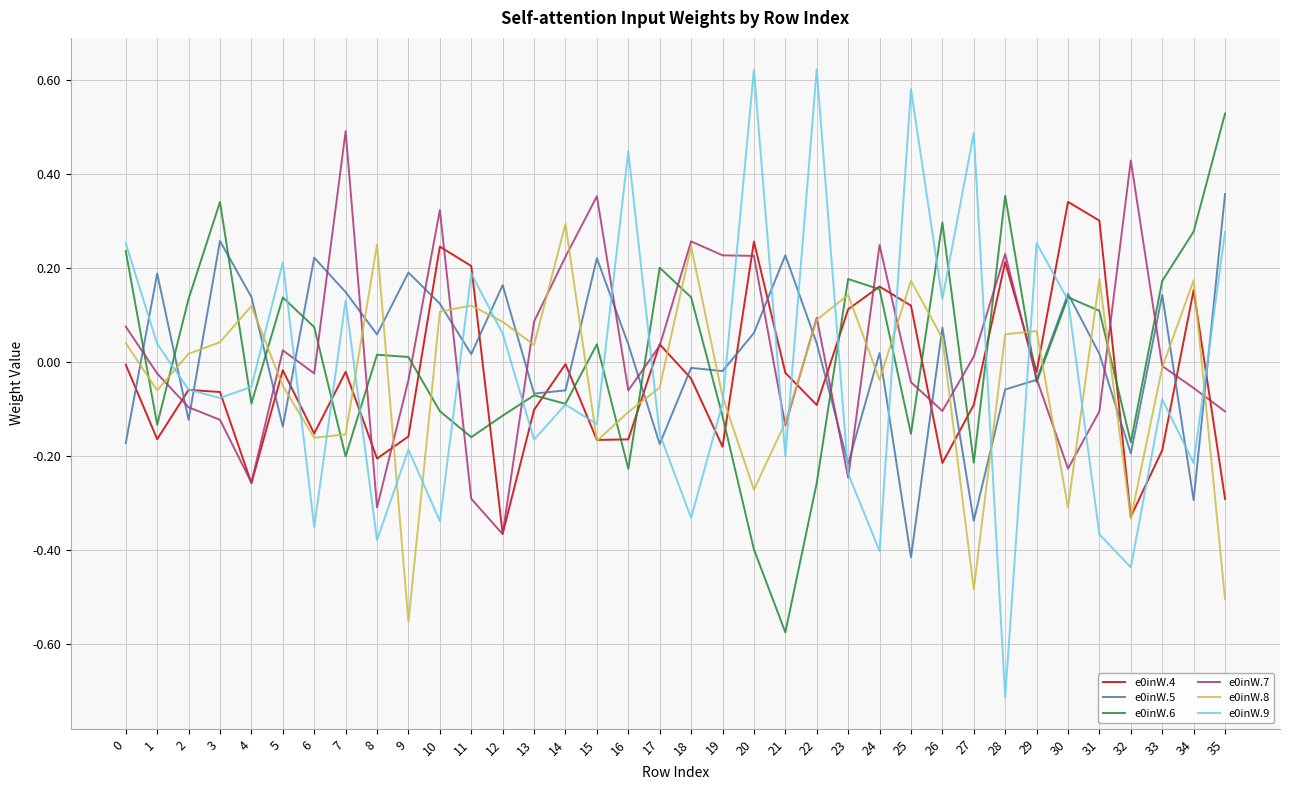

How many lines are shown in the chart?

6